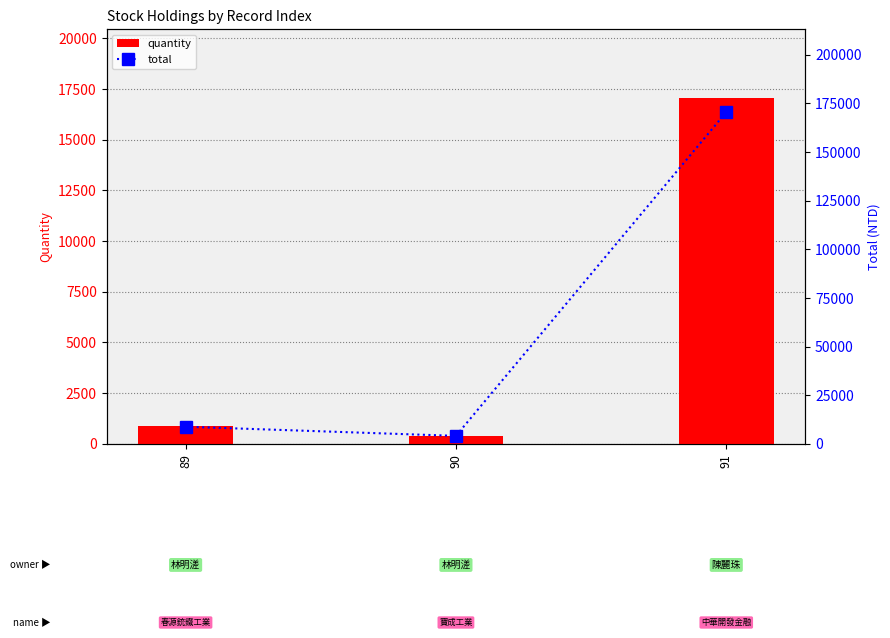

Between 90 and 89, which is larger?

89